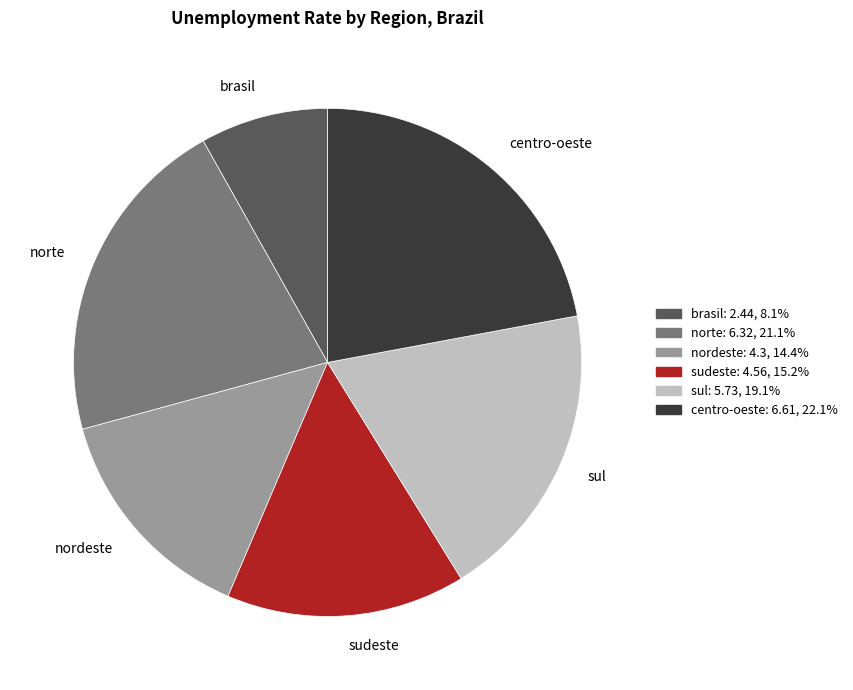

Which has a higher value, brasil or sul?

sul